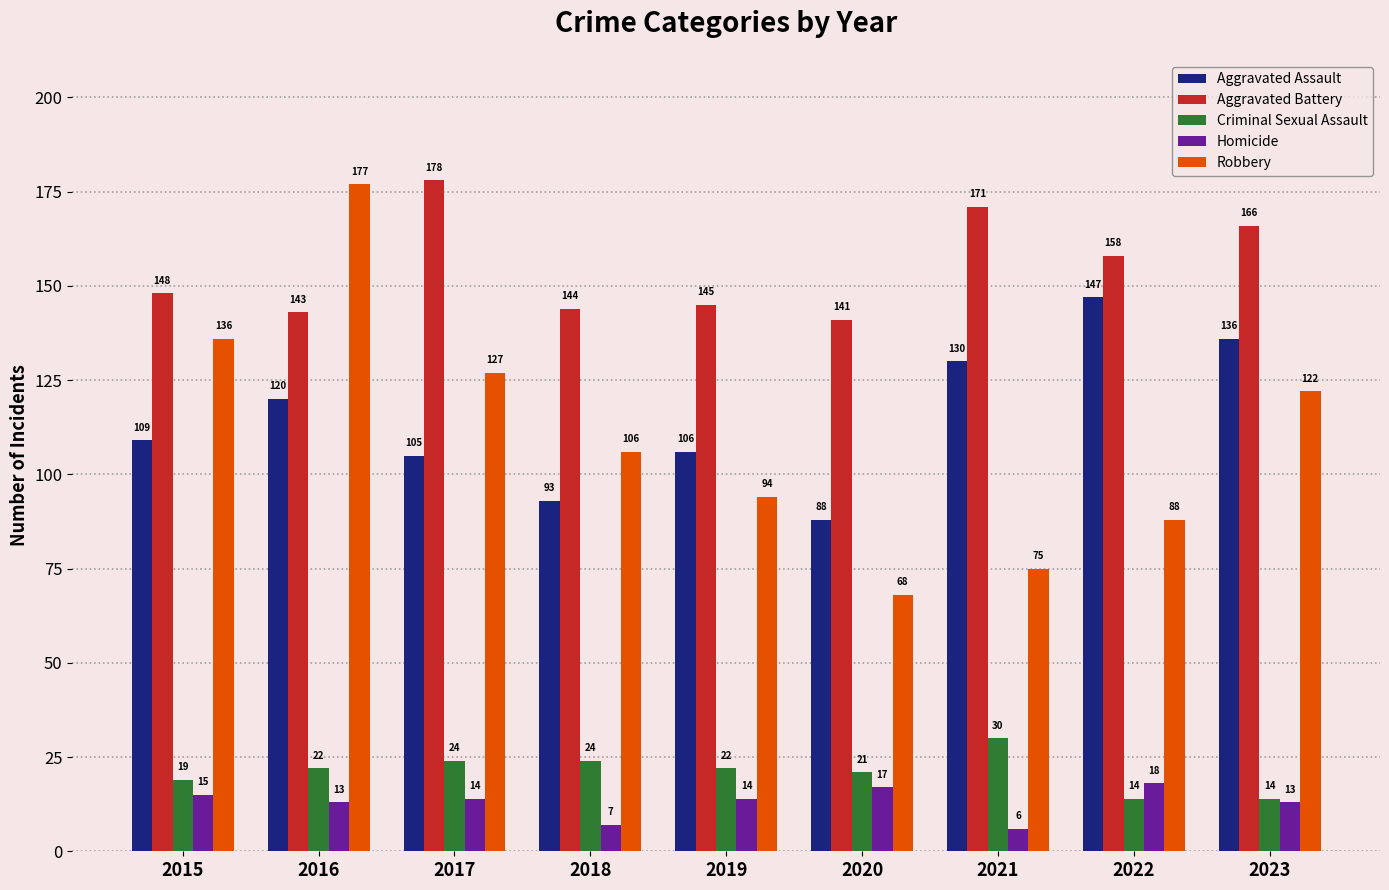

What is the greatest value displayed?

178